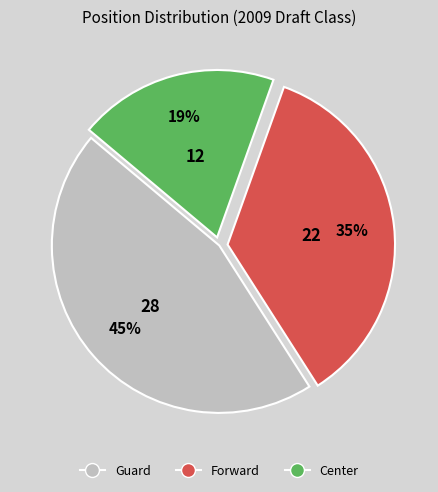

Rank the categories by value from highest to lowest.

Guard, Forward, Center